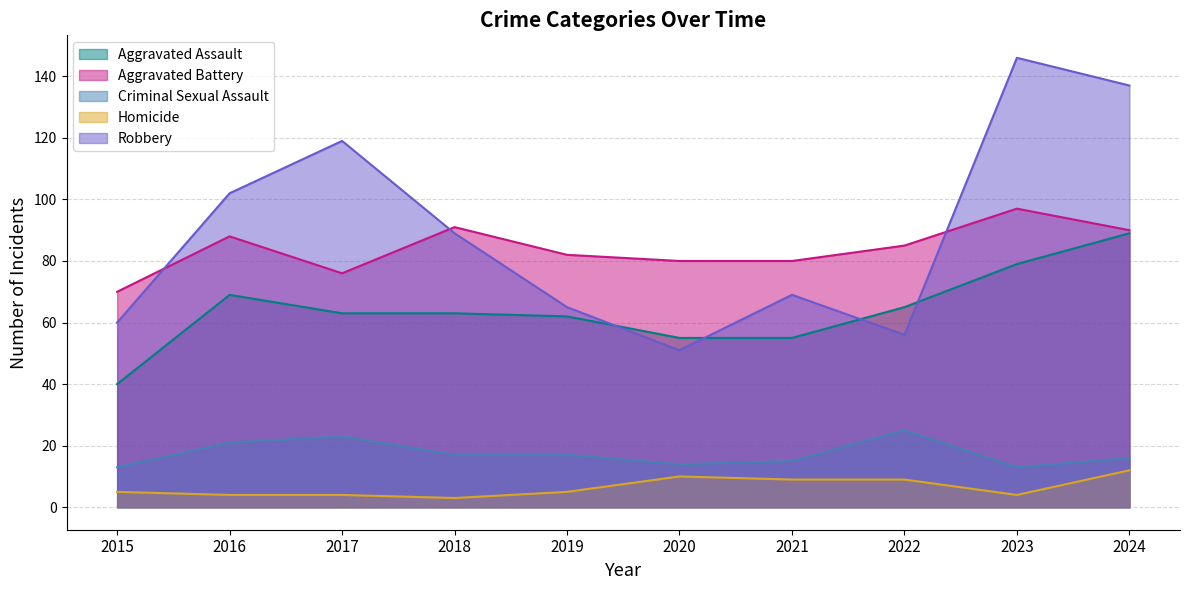

How many interior local peaks does the Aggravated Assault series have?

1